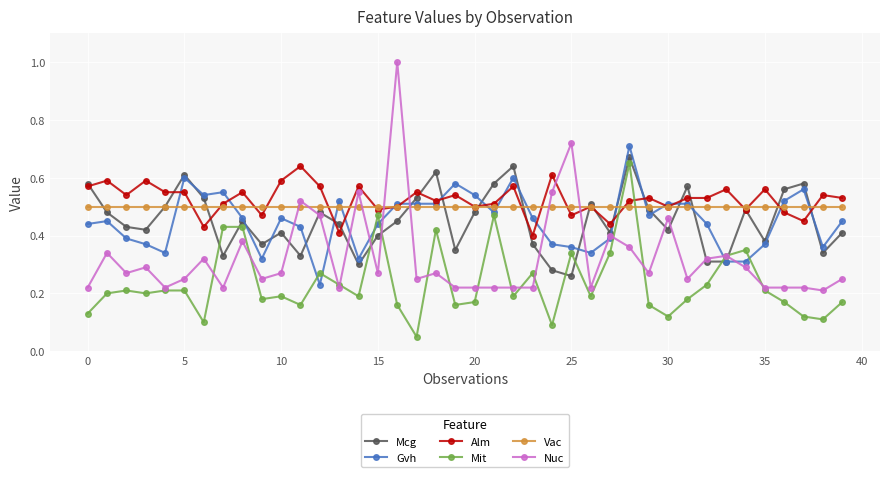

Which series has the largest range (max minus min)?

Nuc